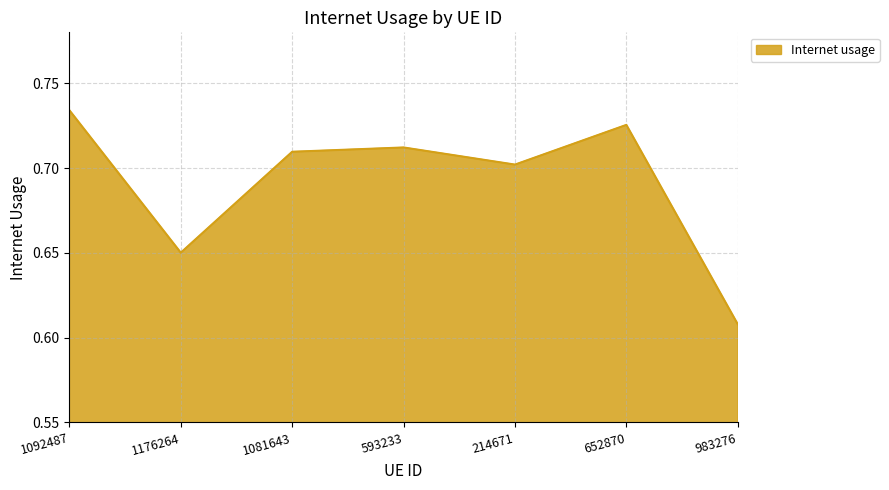

What is the change in value from 593233 to 983276?

-0.1